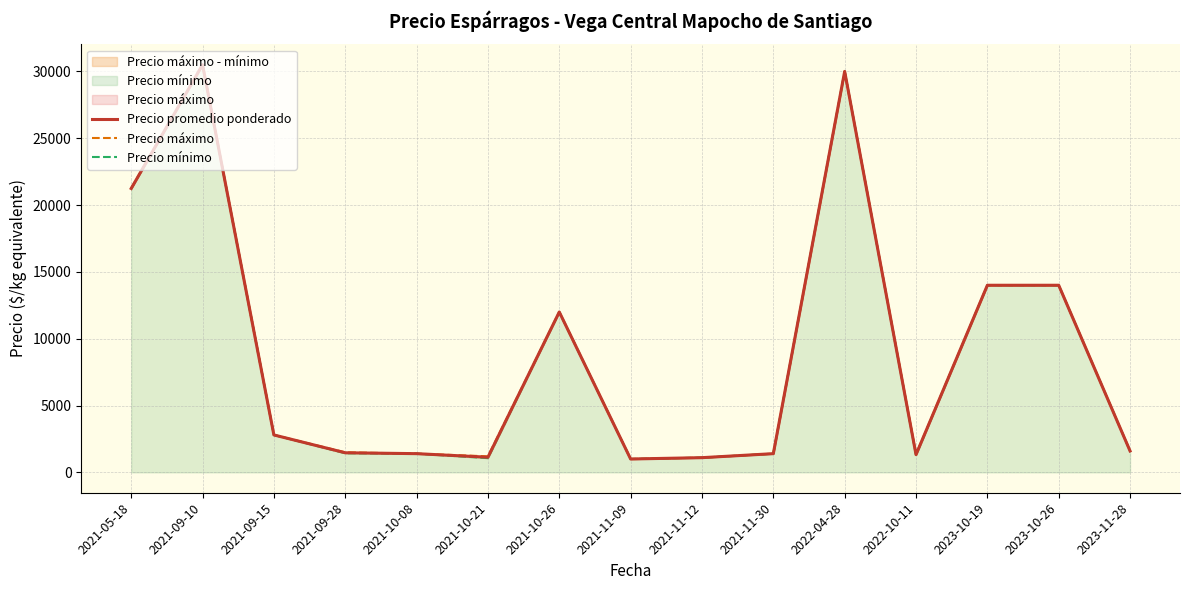

What position from the right is 2022-04-28?

5